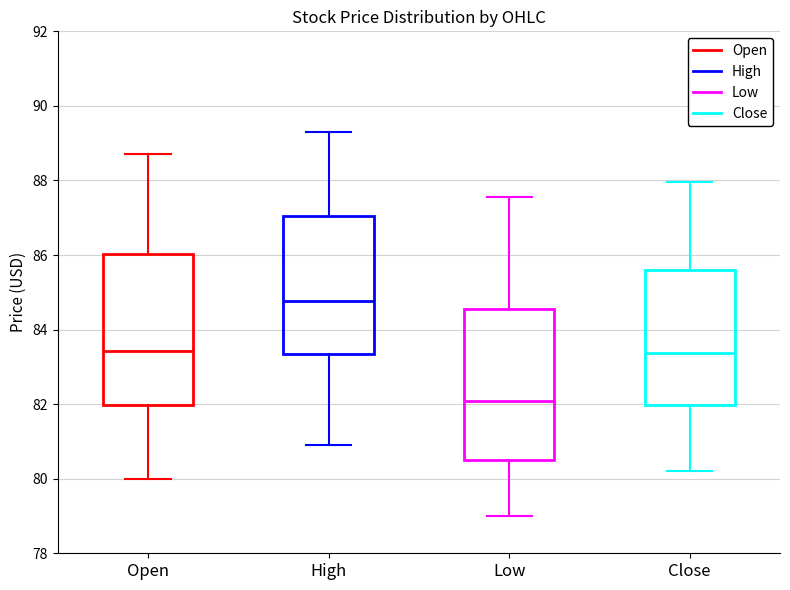

Where is the upper edge of the box for High on the y-axis? The values are not printed on the chart, so give them approximately, as read against the axis.

87.0